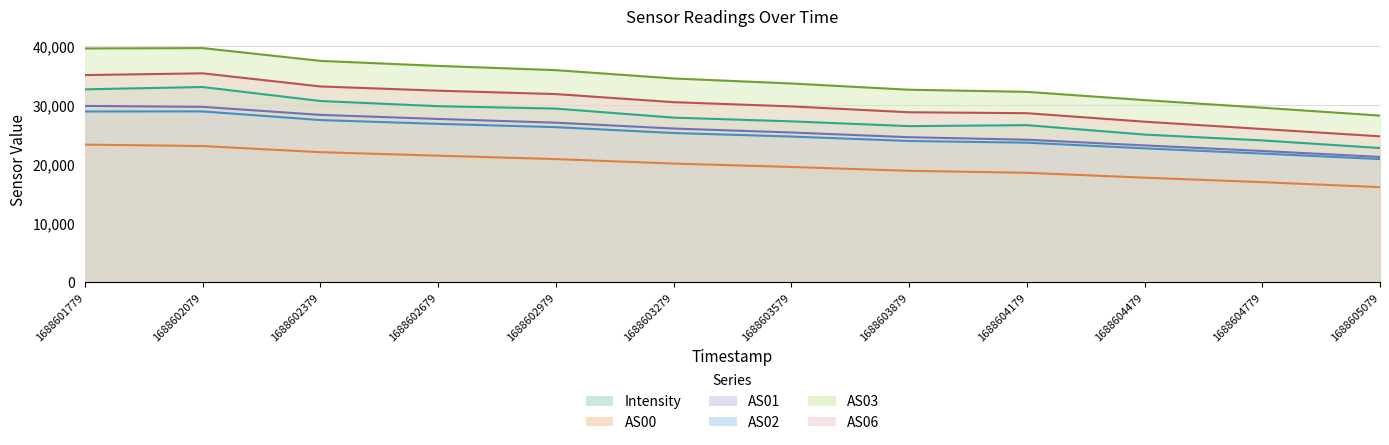

Reading left to right, what are all the values shown in this chart?

Intensity: 1688601779=32718.4	1688602079=33109.9	1688602379=30738.7	1688602679=29857.1	1688602979=29453.8	1688603279=27921.7	1688603579=27289.4	1688603879=26480.8	1688604179=26644.4	1688604479=25048.0	1688604779=24059.0	1688605079=22769.0
AS00: 1688601779=23346.0	1688602079=23104.0	1688602379=22064.0	1688602679=21471.0	1688602979=20893.0	1688603279=20131.0	1688603579=19558.0	1688603879=18905.0	1688604179=18572.0	1688604479=17741.0	1688604779=16983.0	1688605079=16136.0
AS01: 1688601779=29906.0	1688602079=29748.0	1688602379=28388.0	1688602679=27696.0	1688602979=27065.0	1688603279=26073.0	1688603579=25403.0	1688603879=24601.0	1688604179=24177.0	1688604479=23211.0	1688604779=22267.0	1688605079=21263.0
AS02: 1688601779=28963.0	1688602079=28971.0	1688602379=27507.0	1688602679=26863.0	1688602979=26304.0	1688603279=25312.0	1688603579=24714.0	1688603879=23961.0	1688604179=23676.0	1688604479=22713.0	1688604779=21827.0	1688605079=20894.0
AS03: 1688601779=39644.0	1688602079=39707.0	1688602379=37538.0	1688602679=36690.0	1688602979=35968.0	1688603279=34559.0	1688603579=33706.0	1688603879=32650.0	1688604179=32292.0	1688604479=30890.0	1688604779=29603.0	1688605079=28268.0
AS06: 1688601779=35135.0	1688602079=35430.0	1688602379=33207.0	1688602679=32488.0	1688602979=31913.0	1688603279=30541.0	1688603579=29824.0	1688603879=28830.0	1688604179=28675.0	1688604479=27233.0	1688604779=25992.0	1688605079=24754.0